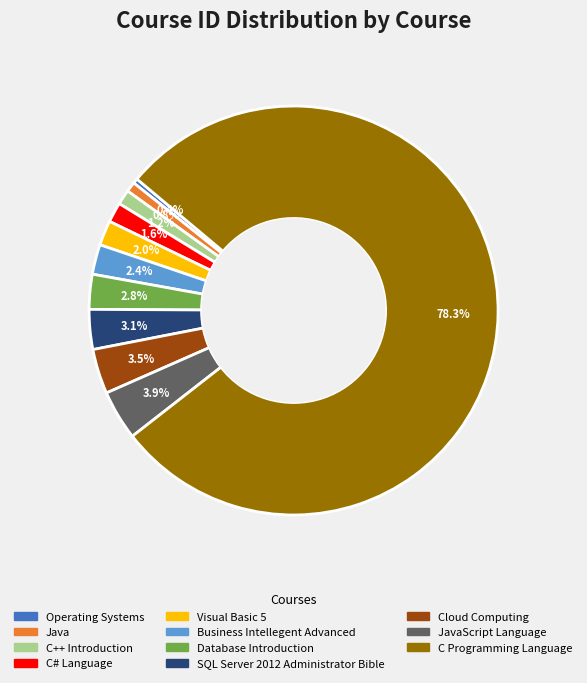

Is there a majority slice in this chart?

Yes